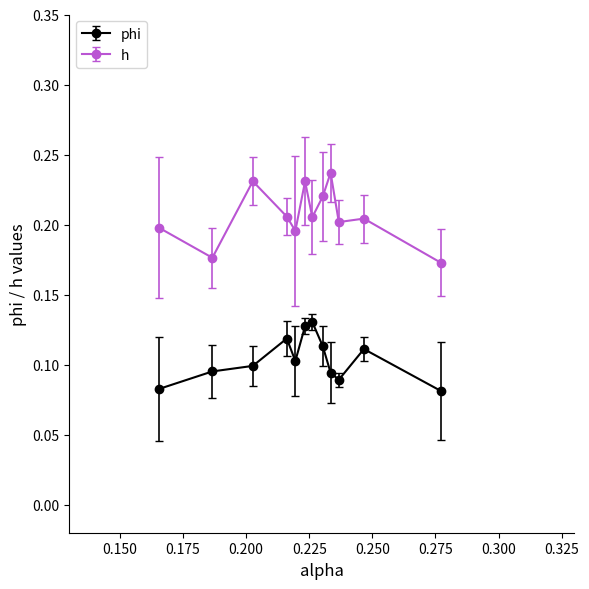

Which series has the largest total across all categories?

h